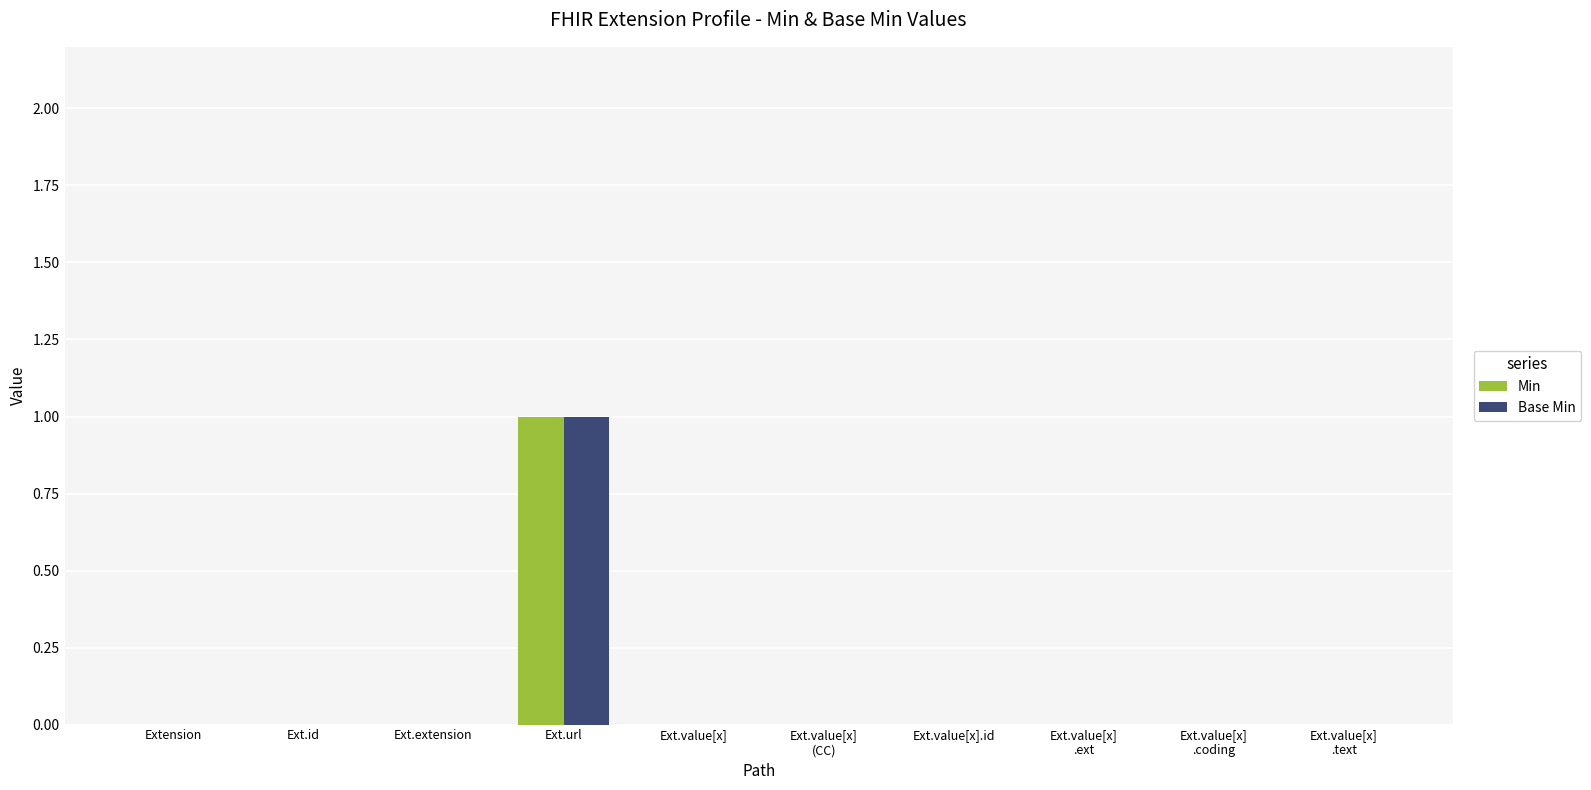

True or false: Base Min has a value of 0 at Ext.value[x].id.

True